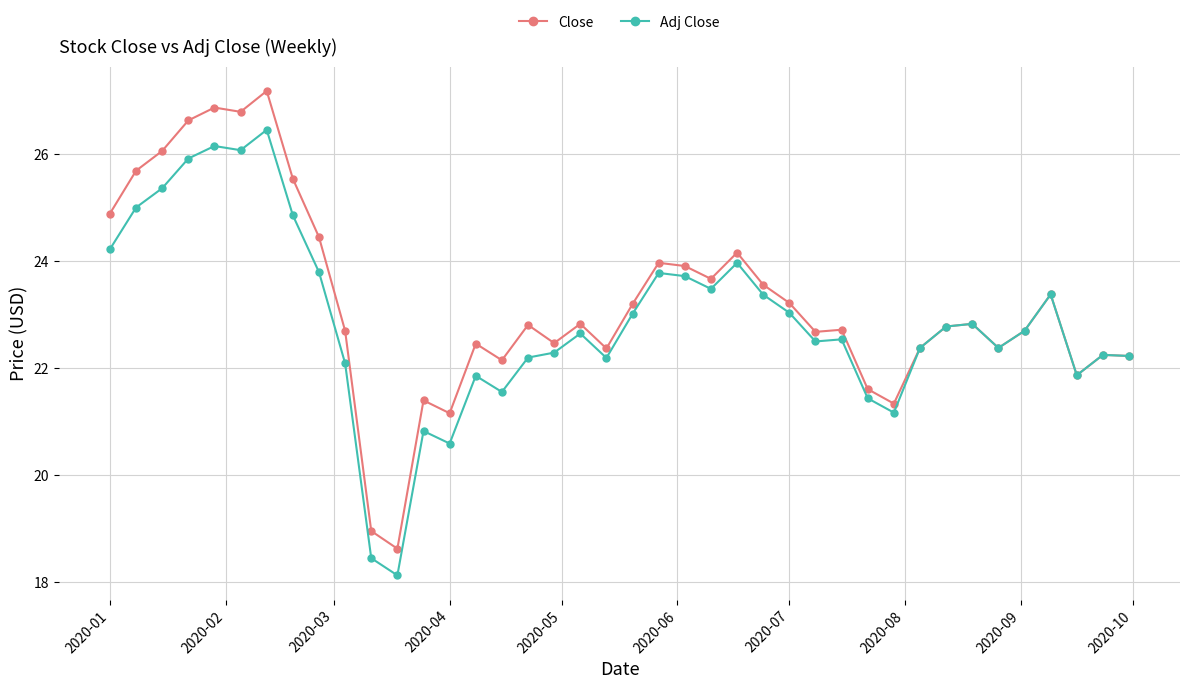

What is the highest value of the Close series?

27.2